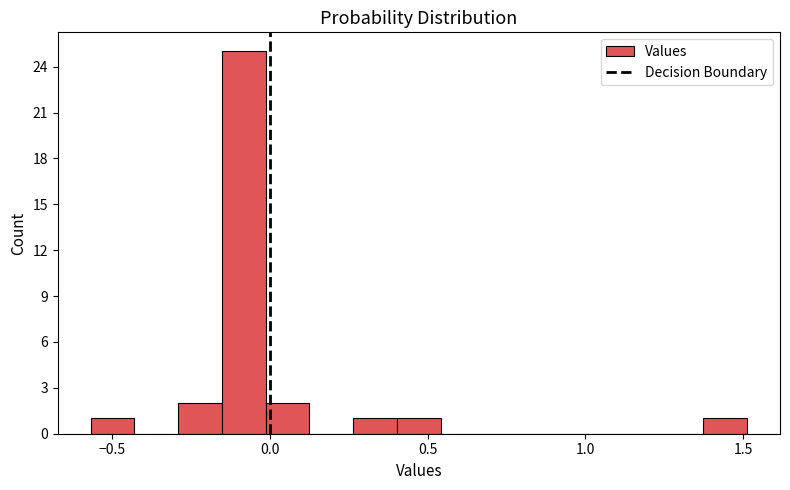

Around what value on the x-axis is the tallest bar? Give the approximate position of its centre, as read against the axis.

-0.10